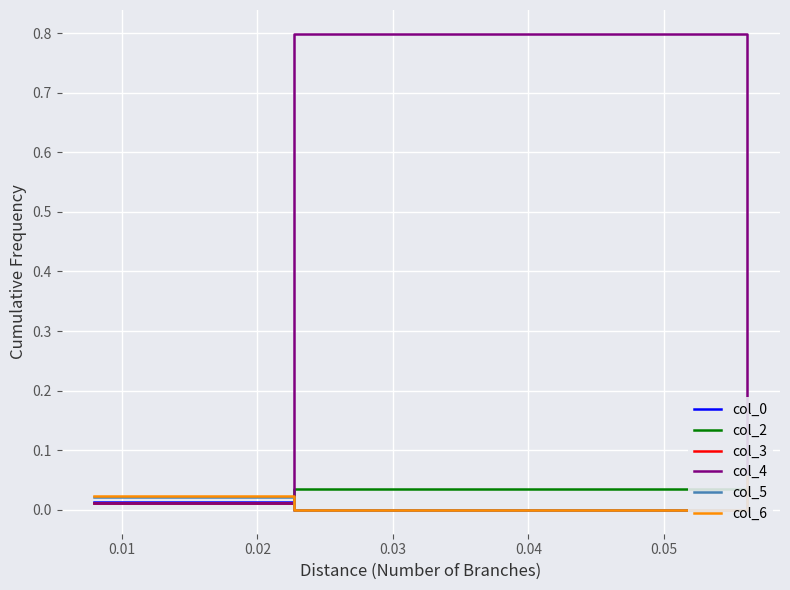

How many data points in col_3 are above 0?

2